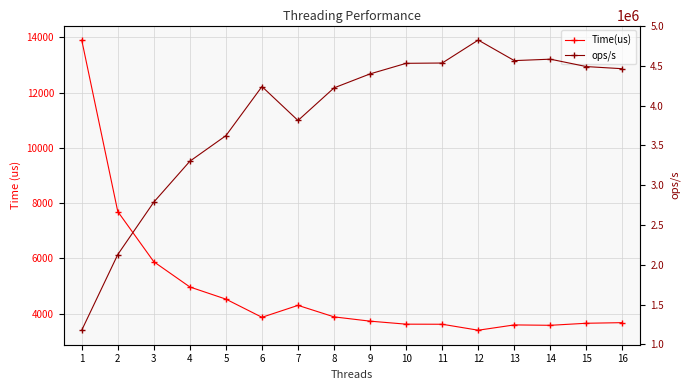

Reading left to right, extract all data points from this chart.

Time(us): 13906.0	7695.0	5876.0	4962.0	4522.0	3864.0	4296.0	3879.0	3724.0	3615.0	3612.0	3396.0	3588.0	3574.0	3648.0	3670.0
ops/s: 1178196.5	2129174.8	2788291.4	3301894.4	3623175.6	4240165.6	3813780.3	4223769.0	4399570.3	4532226.8	4535991.1	4824499.4	4566332.2	4584219.4	4491228.1	4464305.2